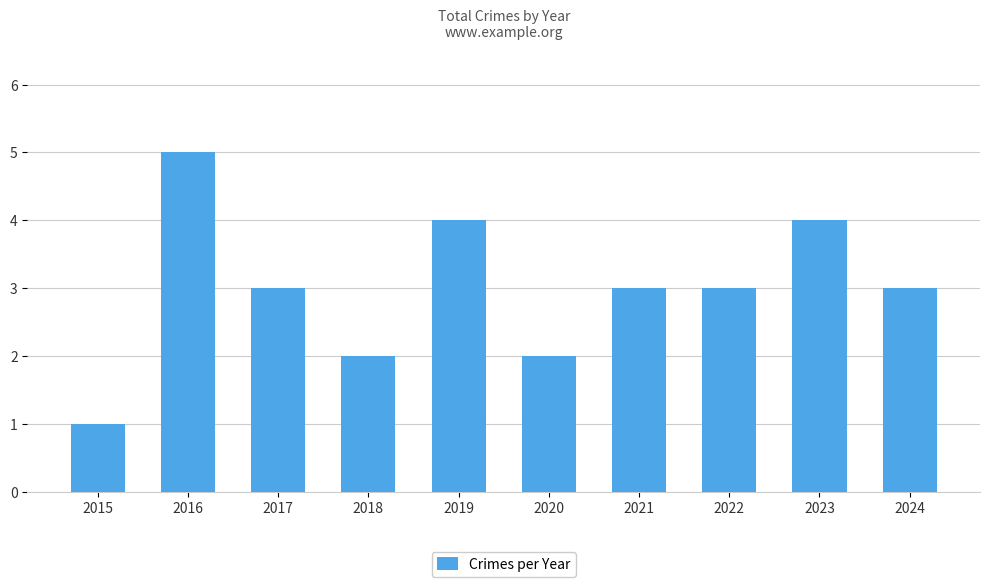

What is the difference between the second highest and minimum values?

3